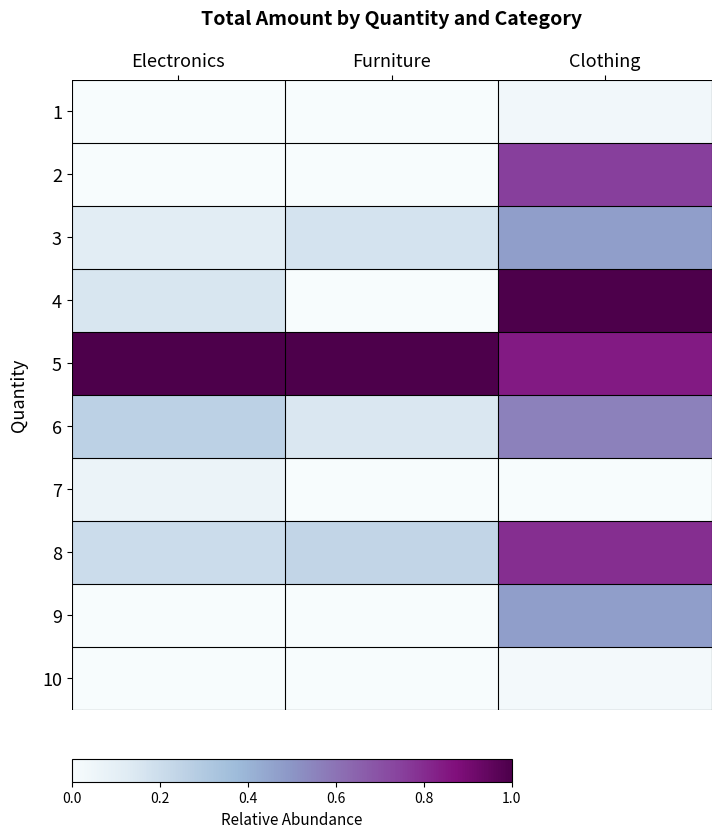

Rank the series at Clothing from highest to lowest value.

4, 5, 8, 2, 6, 3, 9, 1, 10, 7